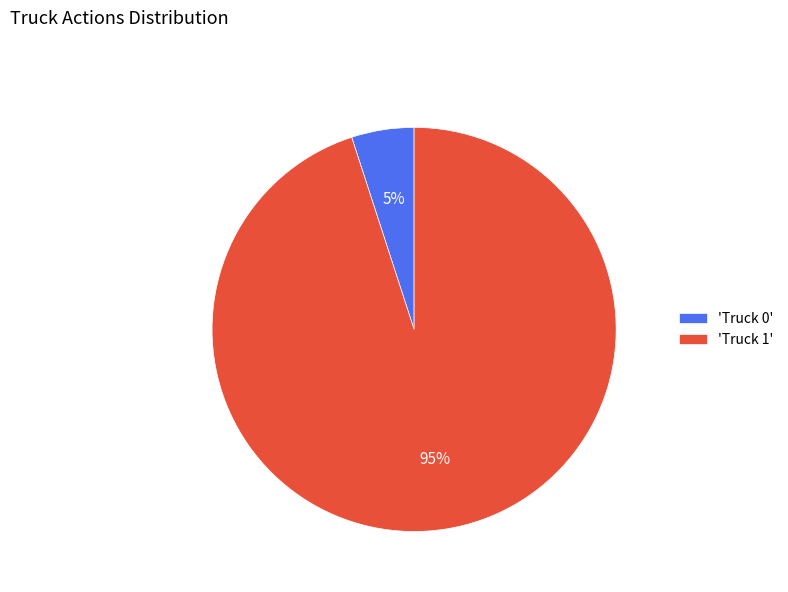

Is it true that 'Truck 0' is 17% of the pie?

False